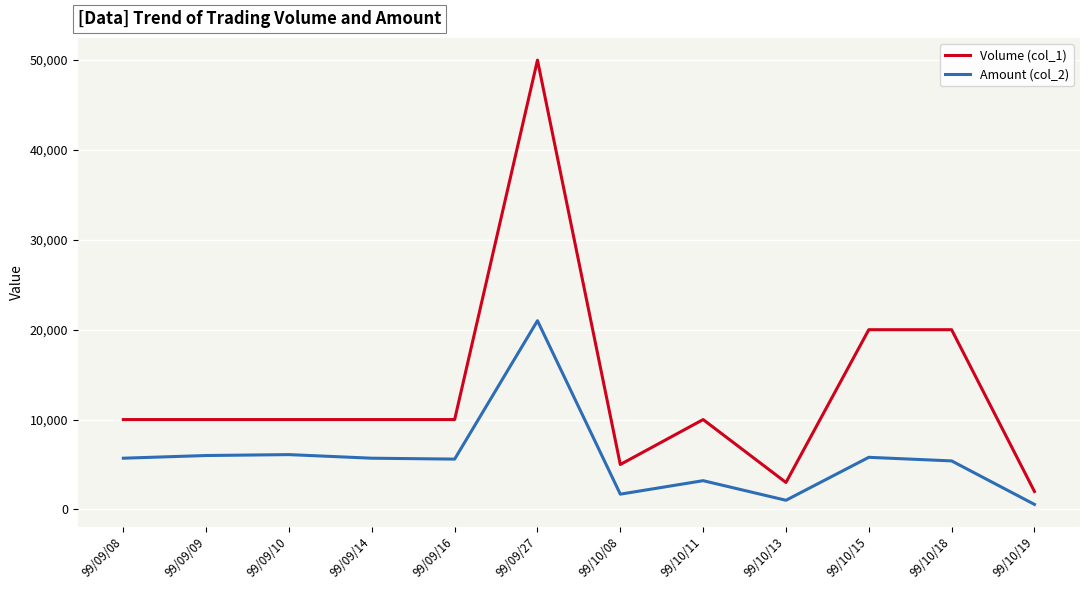

Does the chart display data point markers on the line(s)?

No